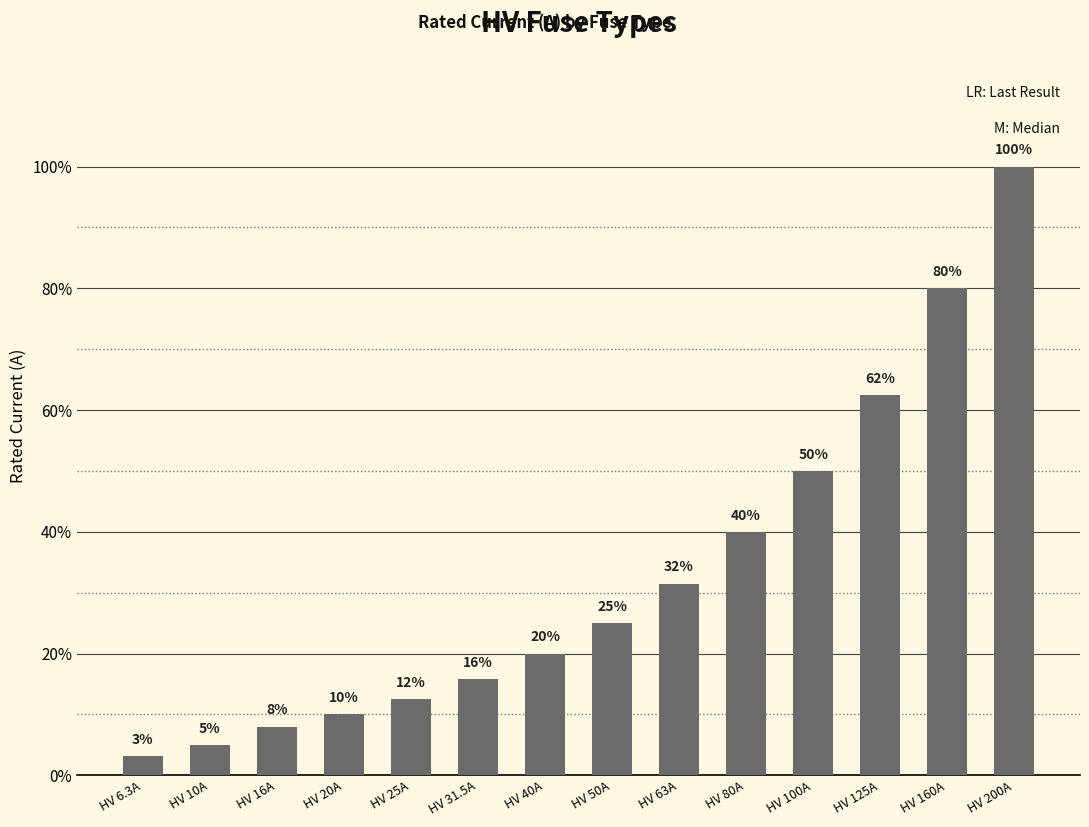

List the labels in order of value, smallest first.

HV 6.3A, HV 10A, HV 16A, HV 20A, HV 25A, HV 31.5A, HV 40A, HV 50A, HV 63A, HV 80A, HV 100A, HV 125A, HV 160A, HV 200A